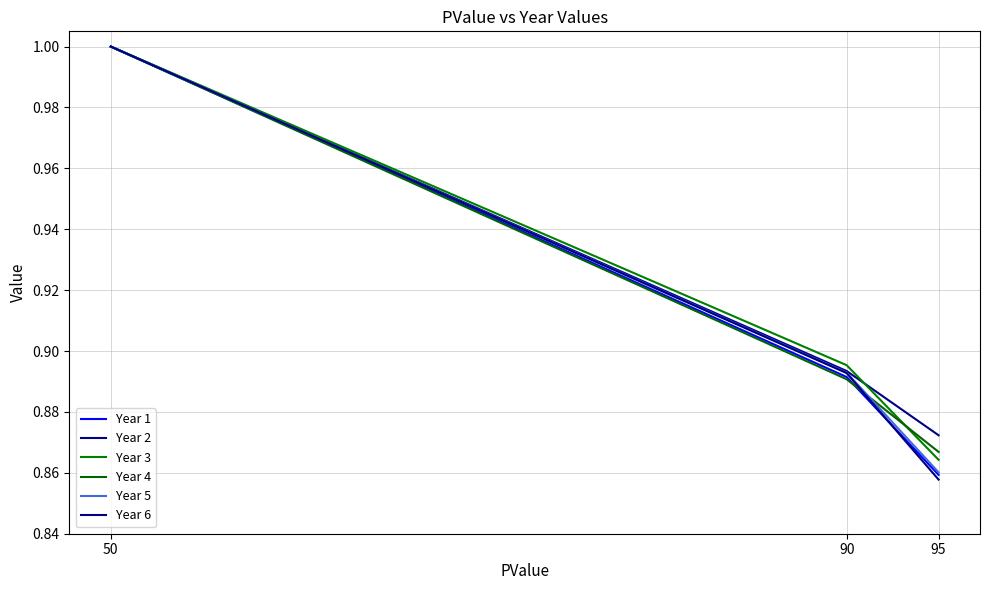

Is this an area chart (filled region under the line)?

No